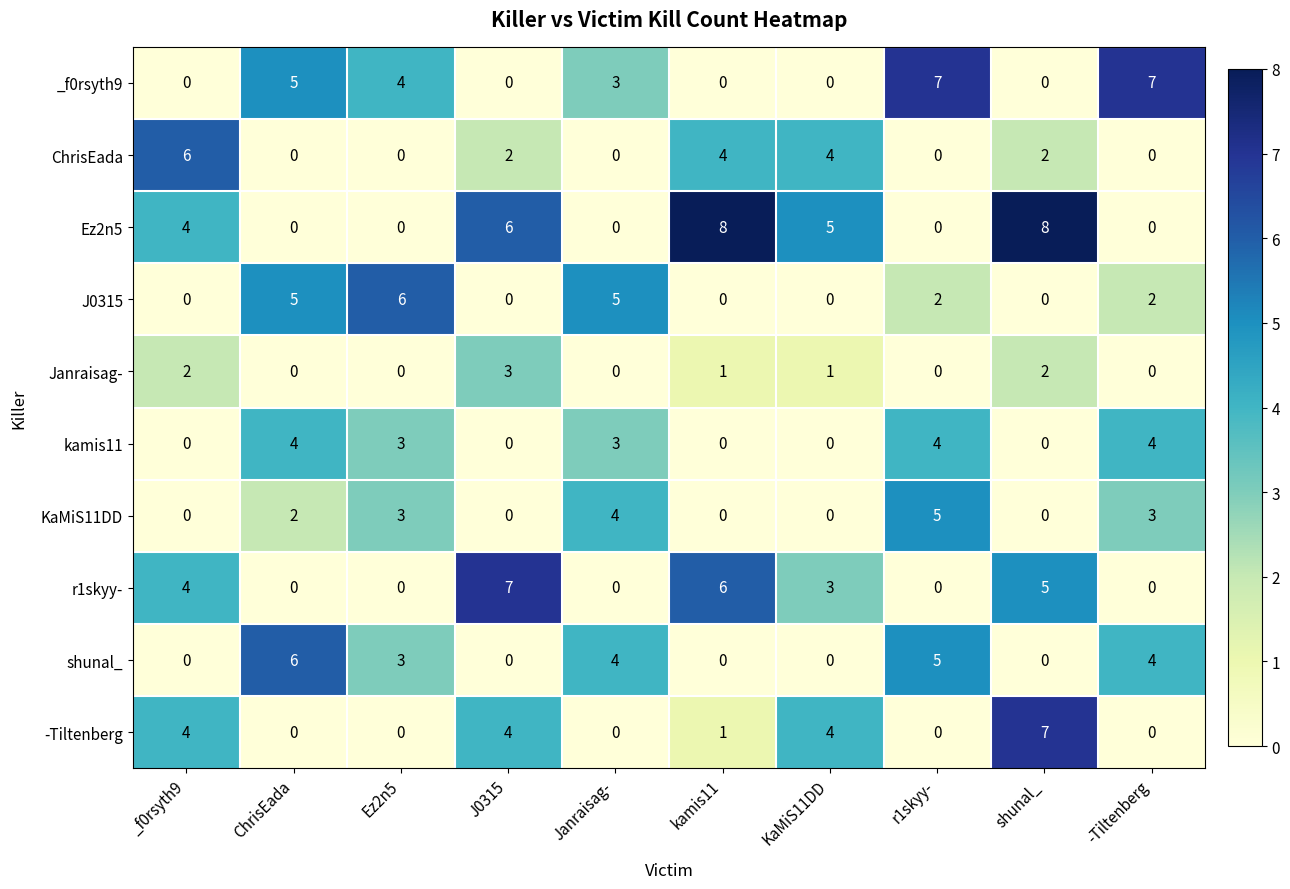

What is the difference between the maximum and minimum values in the -Tiltenberg series?

7